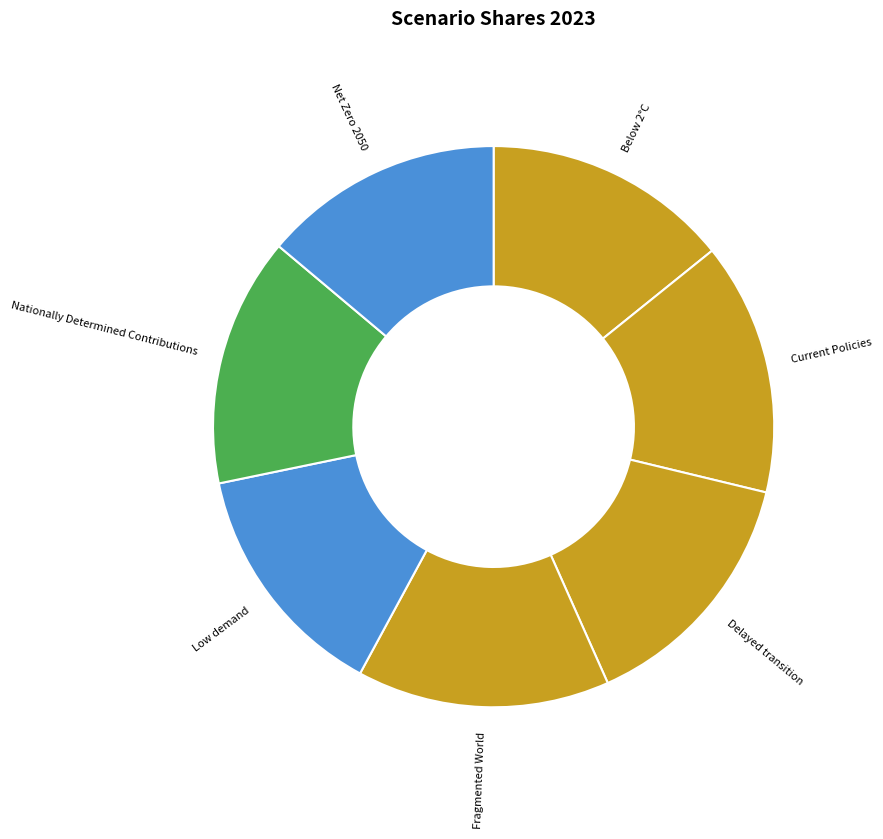

The Nationally Determined Contributions slice represents 23% of the pie. True or false?

False